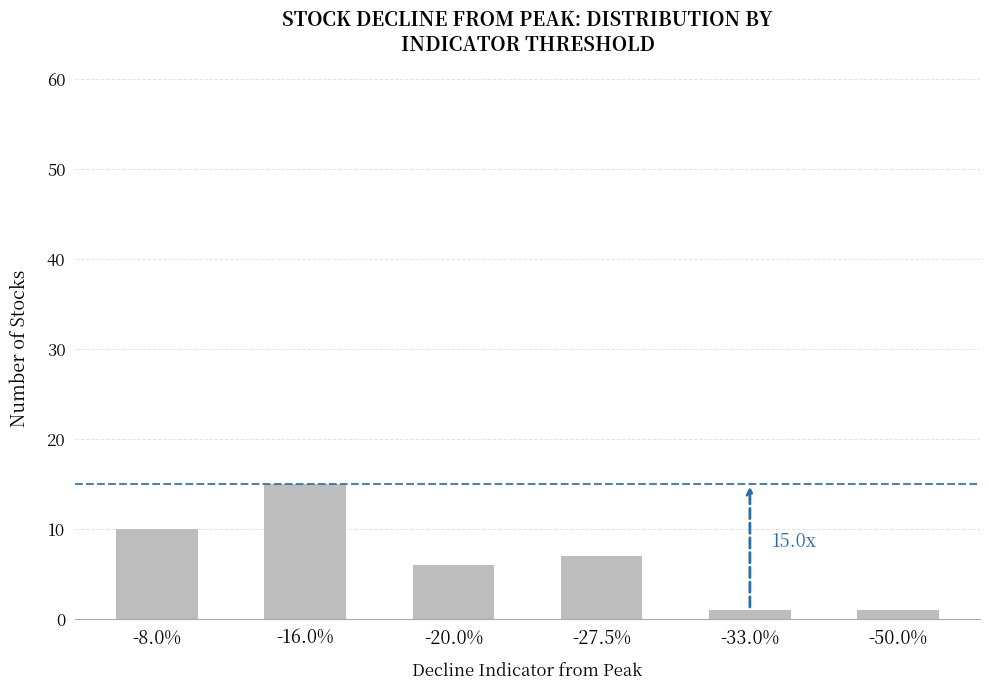

Reading left to right, extract all data points from this chart.

10	15	6	7	1	1